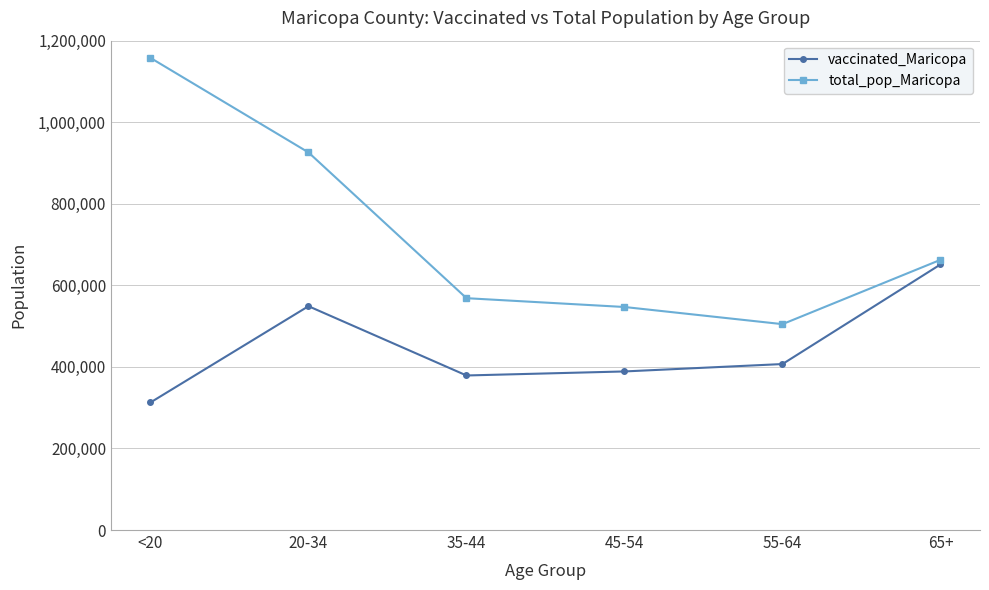

Is this an area chart (filled region under the line)?

No